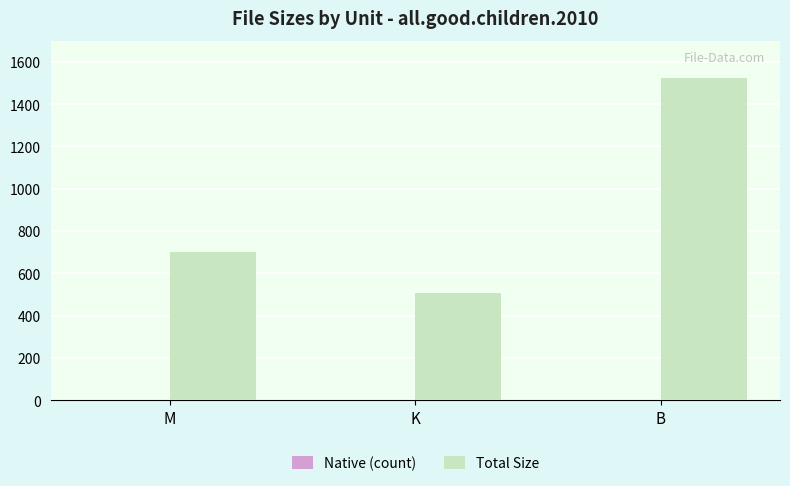

Which category has the highest value across all series?

B